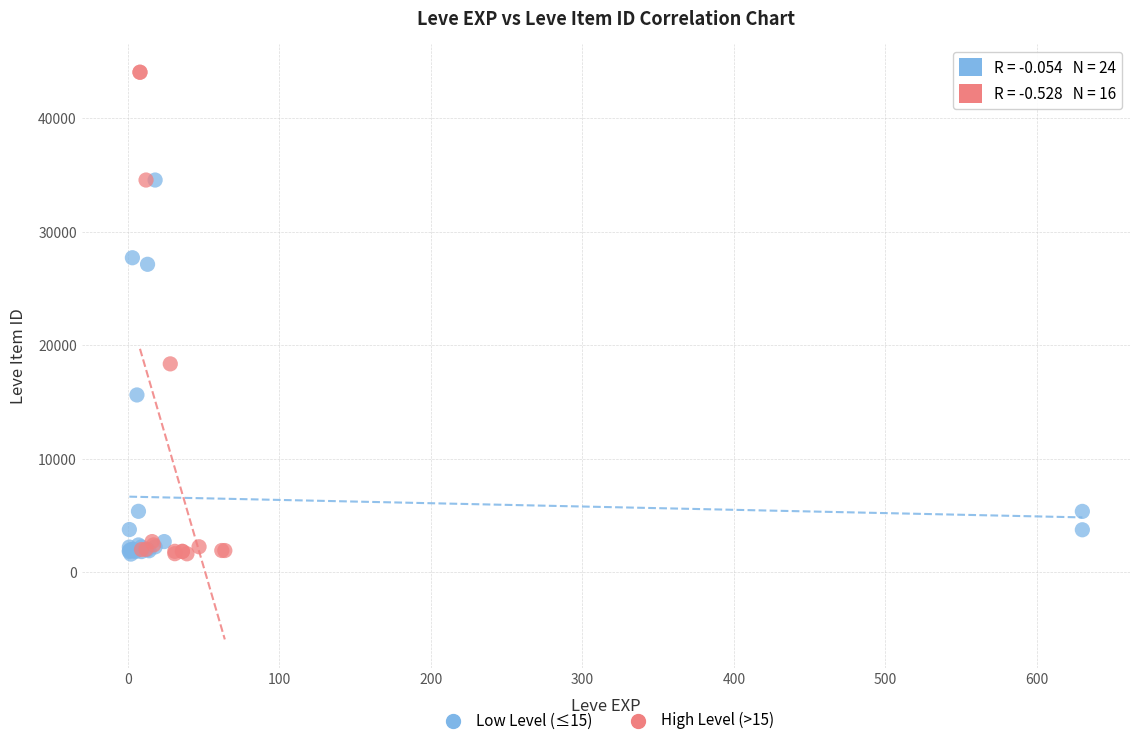

Which series has the largest Y range (max minus min)?

High Level (>15)